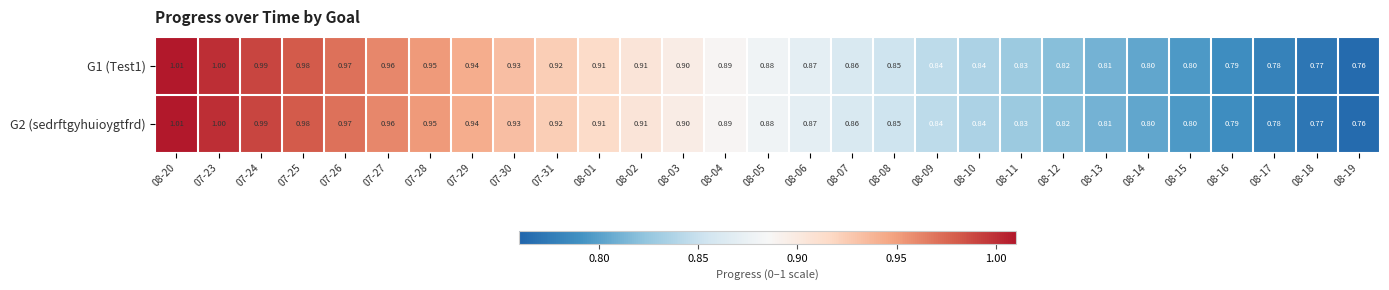

Is the value of G1 (Test1) at 08-10 greater than the value of G2 (sedrftgyhuioygtfrd) at 08-06?

No